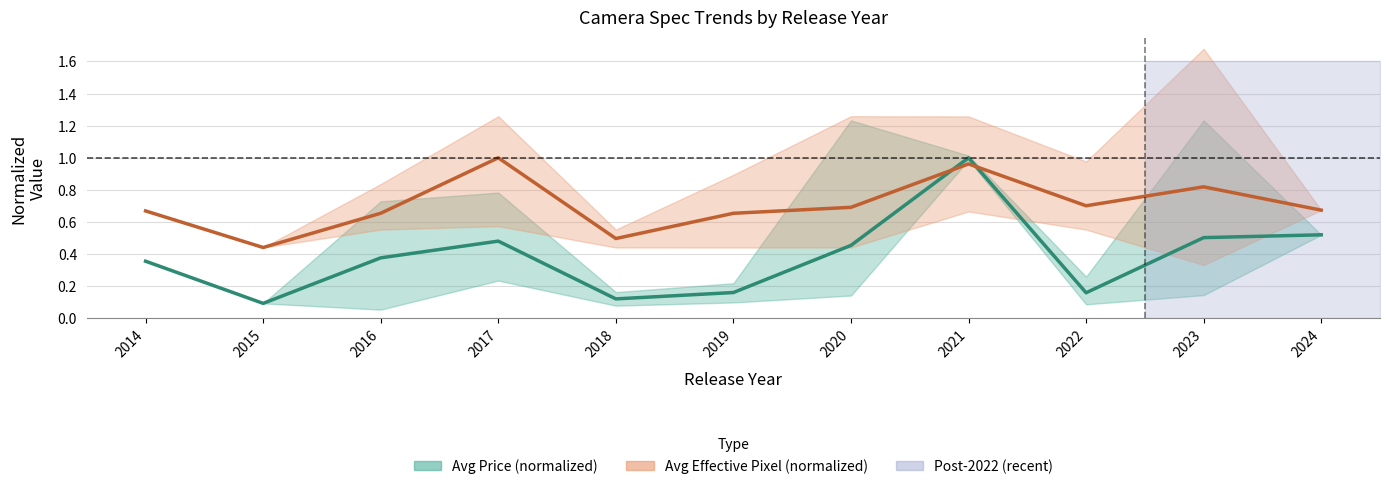

What is the maximum value for Avg Price (normalized)?

1.0